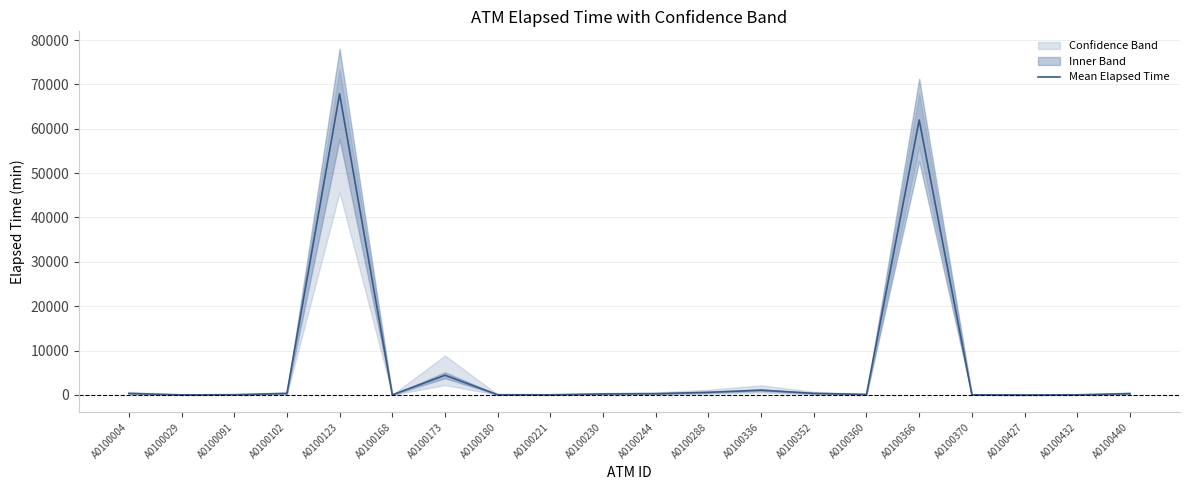

List the labels in order of value, smallest first.

A0100427, A0100029, A0100168, A0100221, A0100370, A0100432, A0100180, A0100091, A0100360, A0100230, A0100244, A0100440, A0100102, A0100004, A0100352, A0100288, A0100336, A0100173, A0100366, A0100123